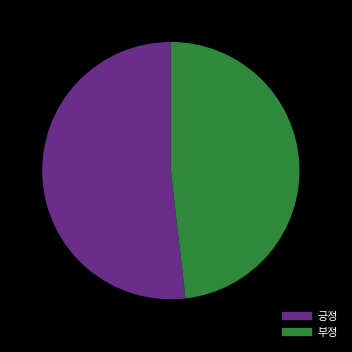

Rank the categories by value from lowest to highest.

부정, 긍정